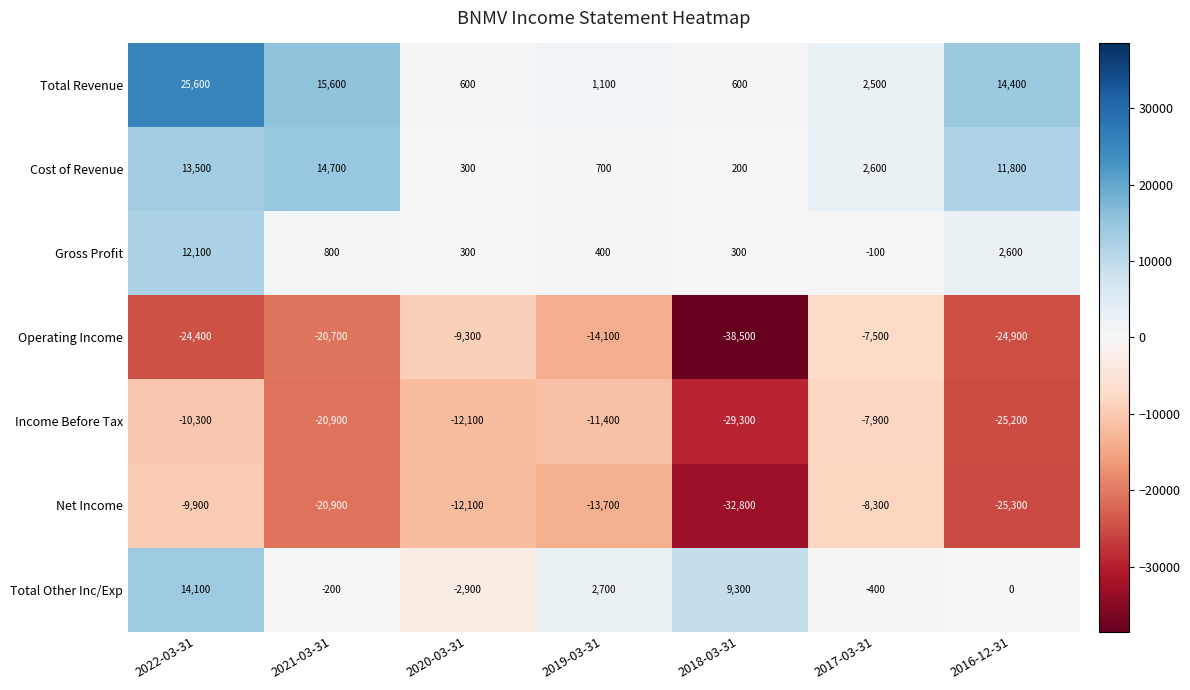

Which series has the largest total across all categories?

Total Revenue